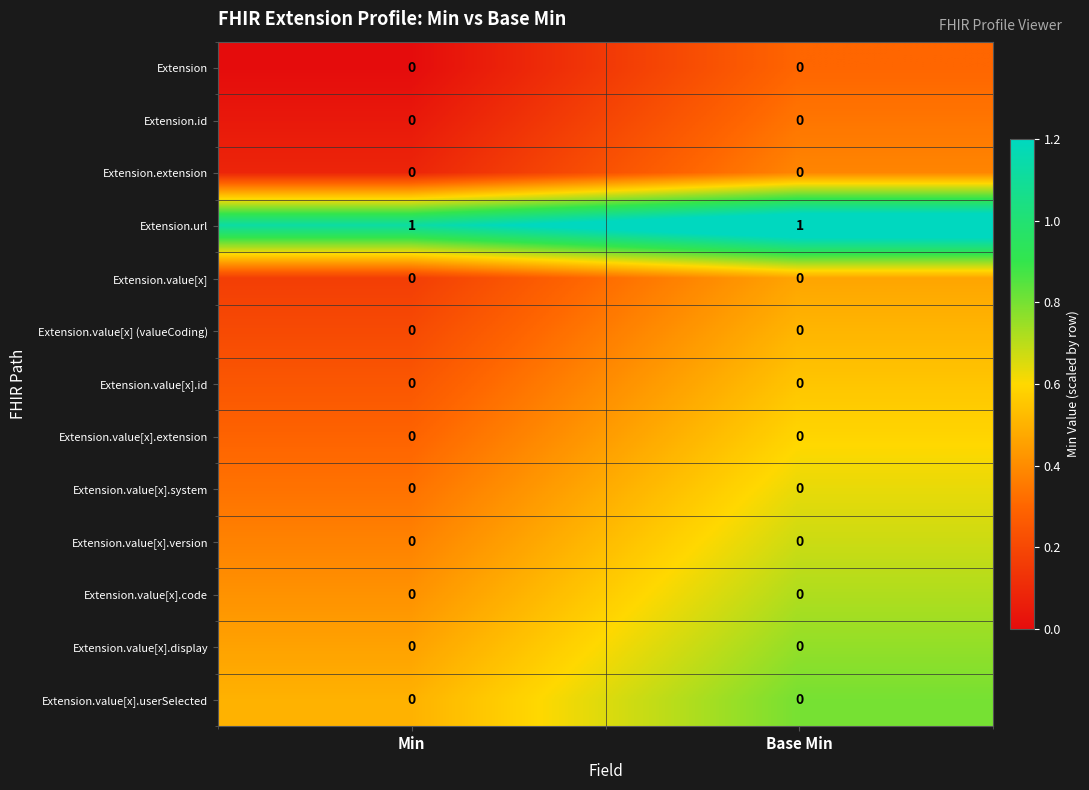

At how many categories does at least one series exceed 0?

2